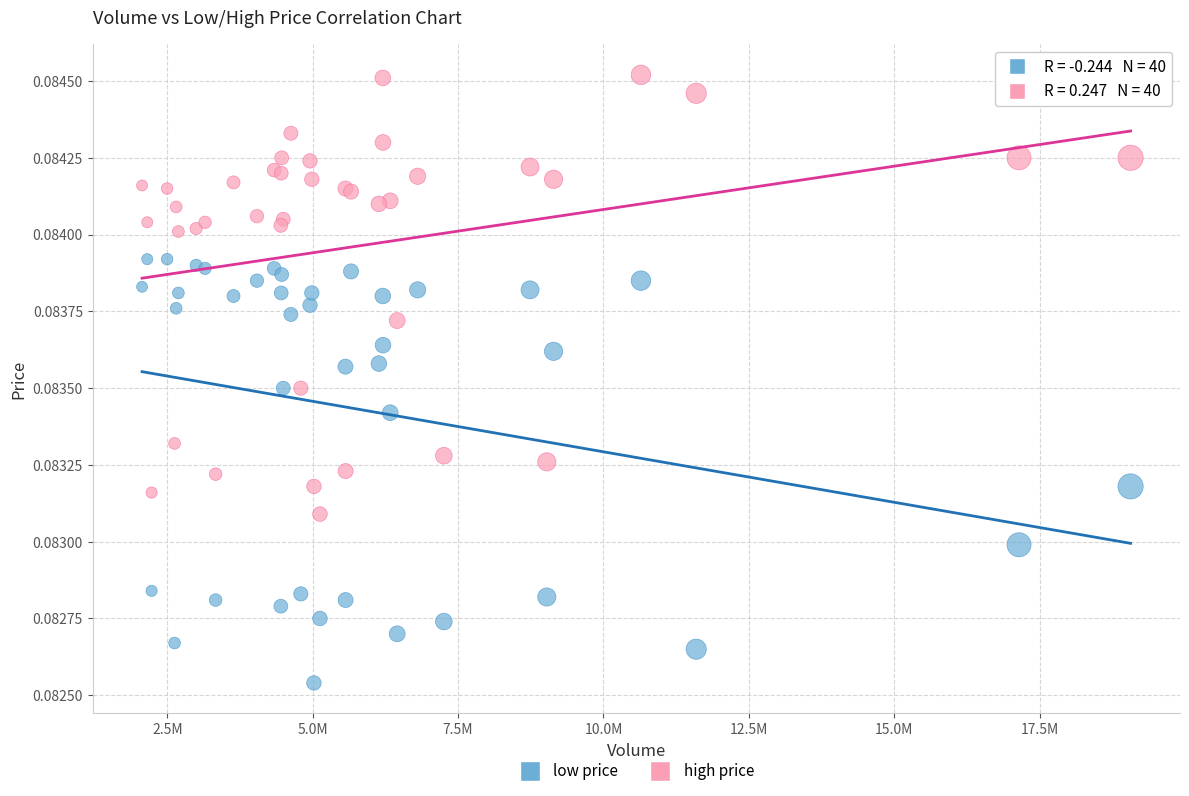

What are all the series names shown in the legend?

low price, high price